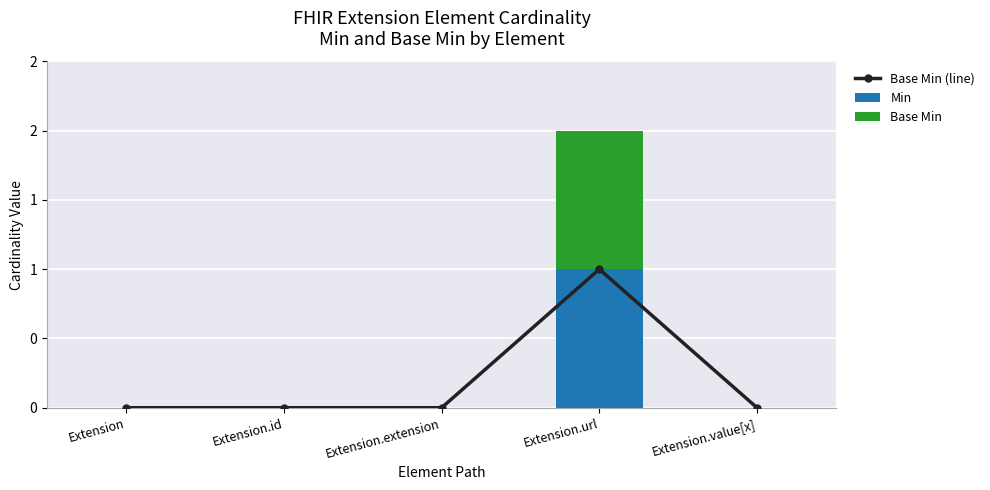

How many series are shown in this chart?

3